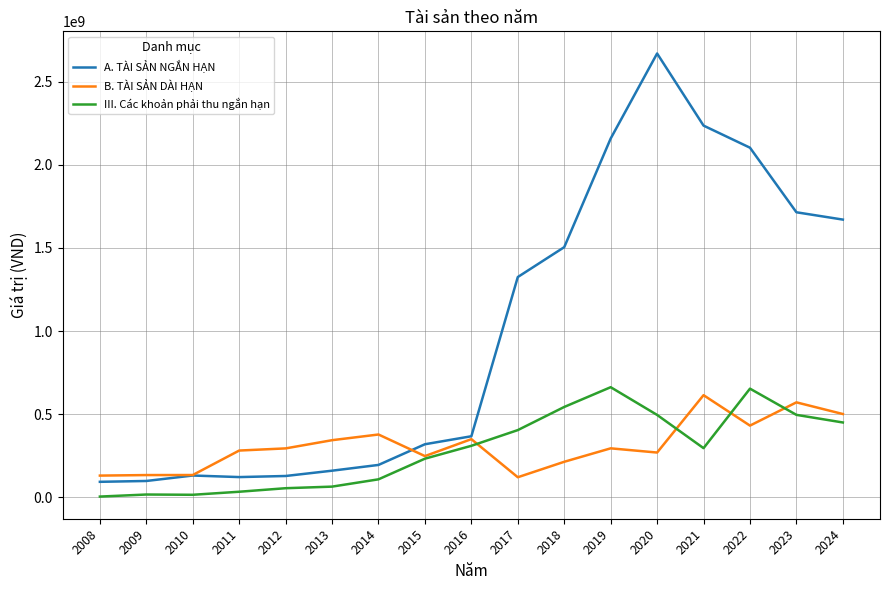

Between 2009 and 2020, which series saw the biggest shift?

A. TÀI SẢN NGẮN HẠN